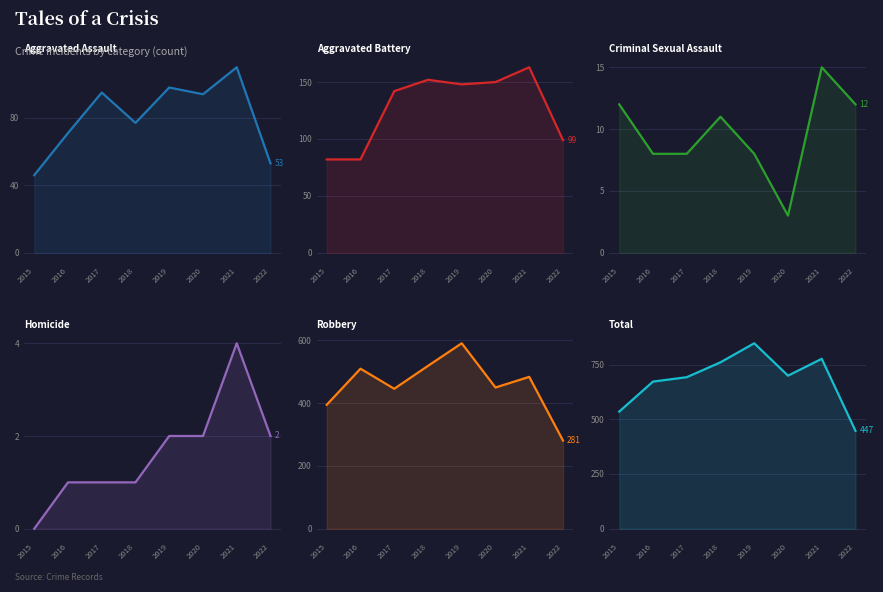

What is the total value across all series at 2018?

1520